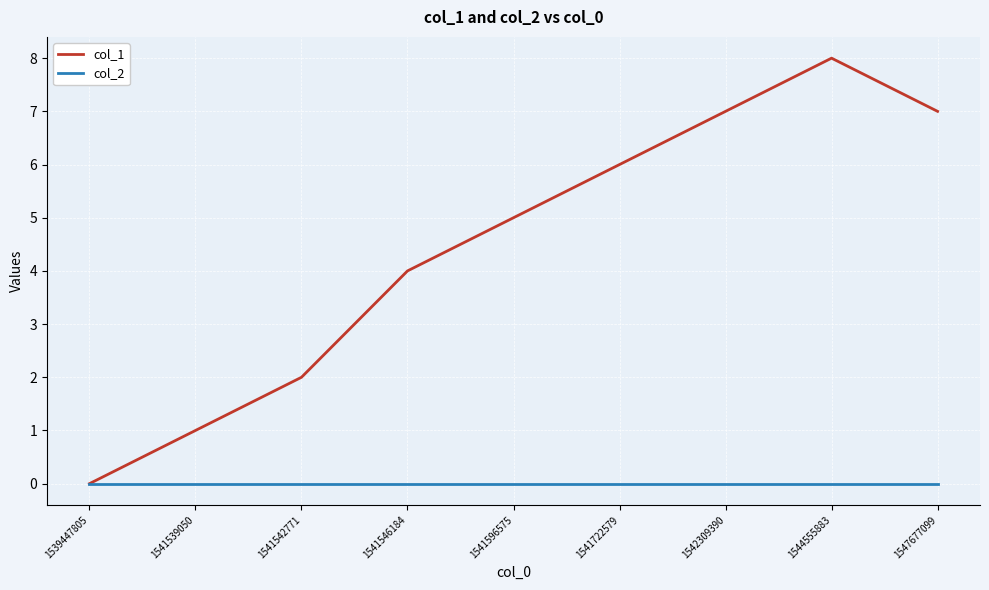

Reading left to right, list all the values displayed in this chart.

col_1: 1539447805=0	1541539050=1	1541542771=2	1541546184=4	1541596575=5	1541722579=6	1542309390=7	1544555883=8	1547677099=7
col_2: 1539447805=0	1541539050=0	1541542771=0	1541546184=0	1541596575=0	1541722579=0	1542309390=0	1544555883=0	1547677099=0